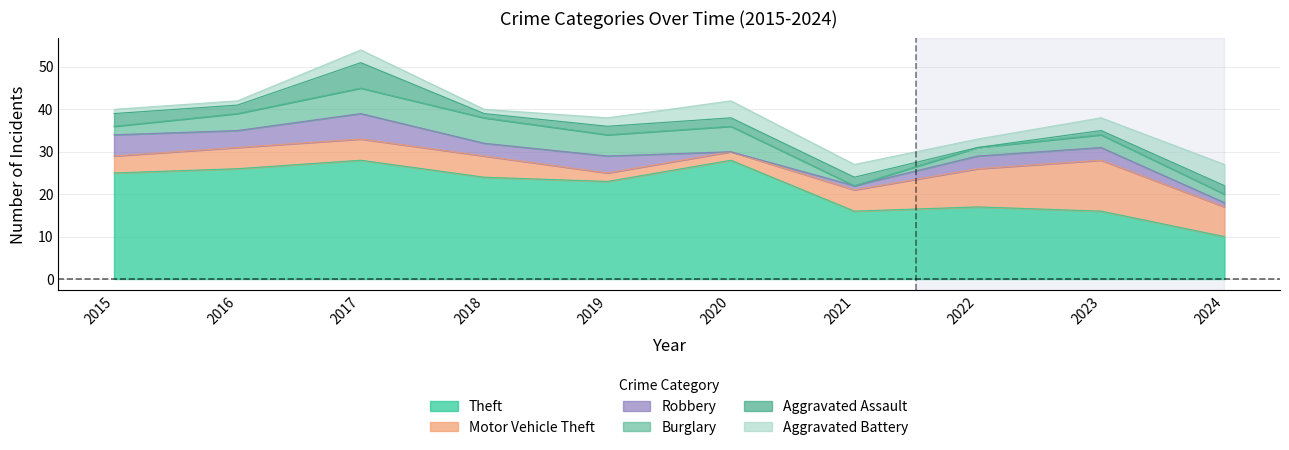

Does the chart have visible grid lines?

Yes